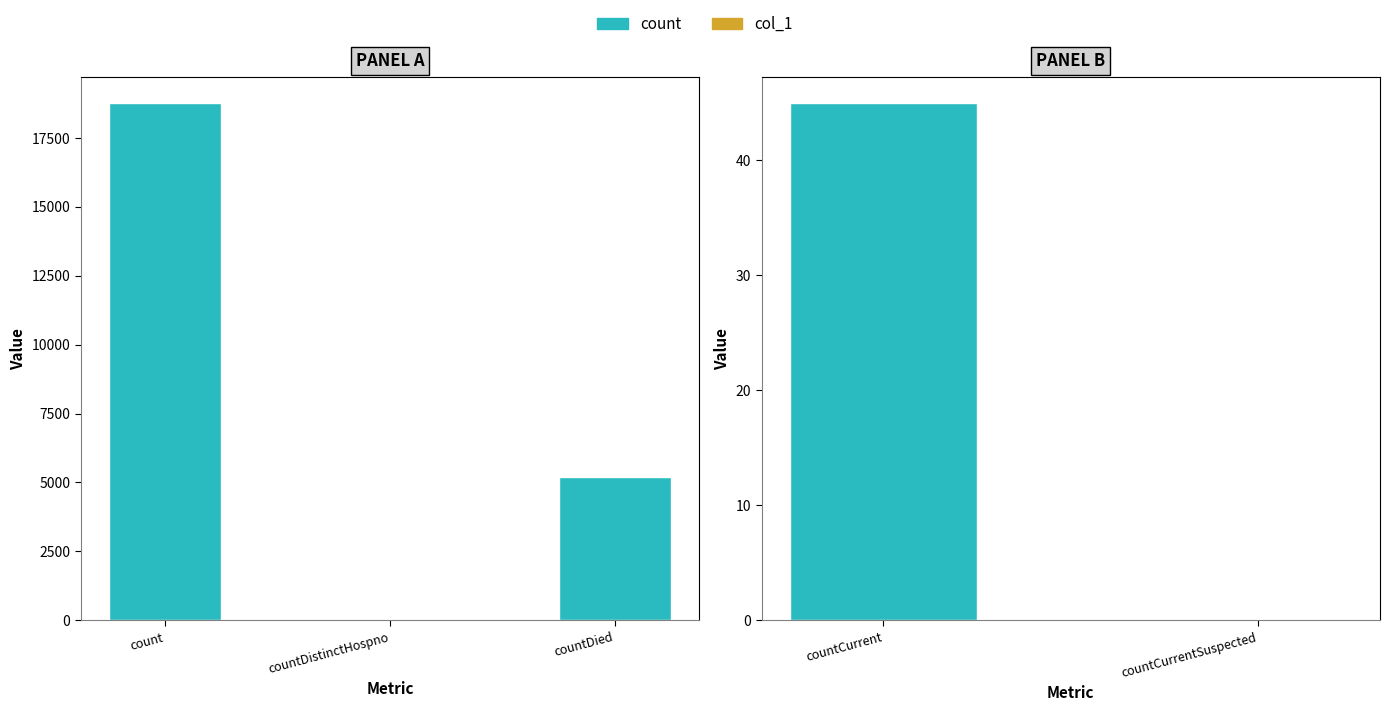

Which has a higher value, countDistinctHospno or count?

count